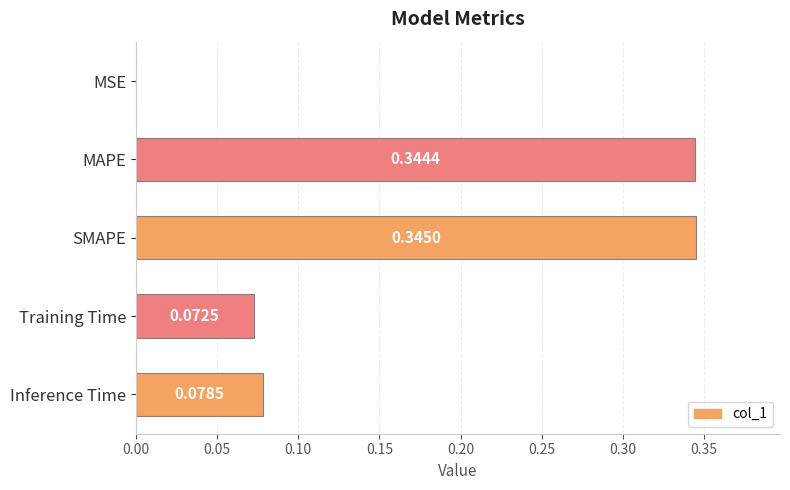

What is the sum of all values?

0.8